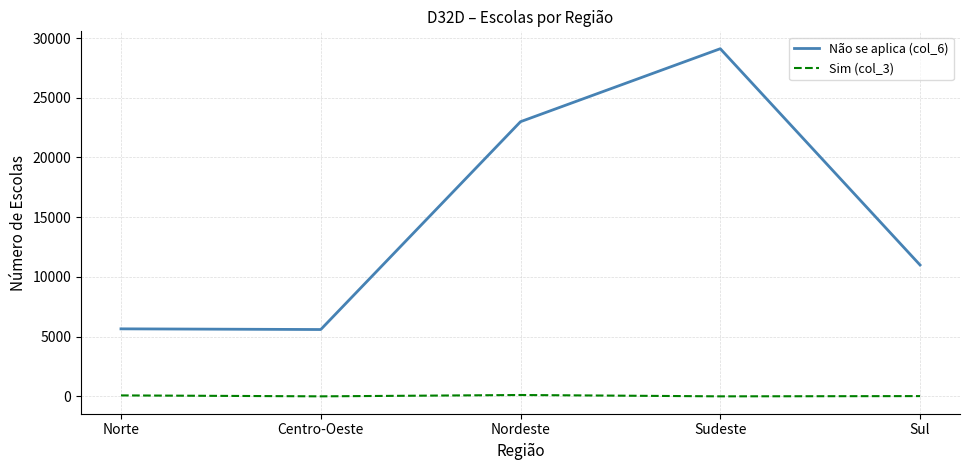

In Não se aplica (col_6), how many points are higher than both neighbors (excluding endpoints)?

1